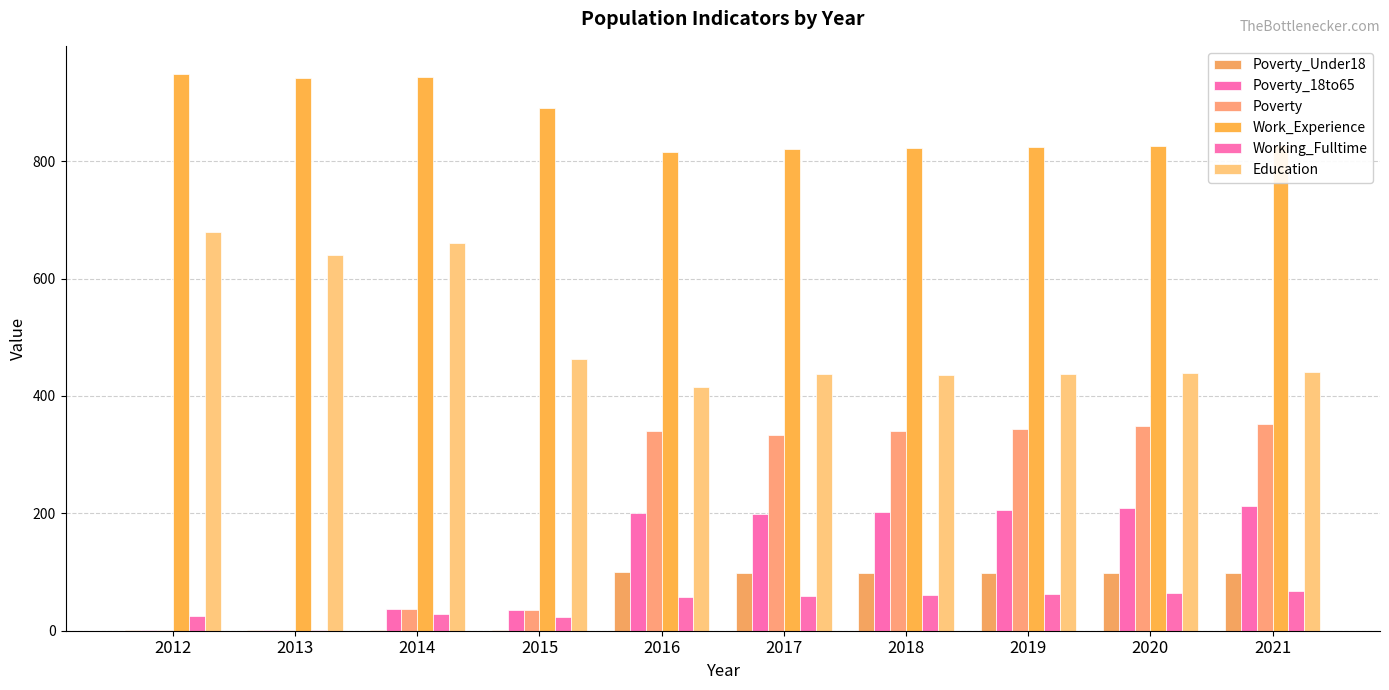

Does the chart contain stacked bars?

No